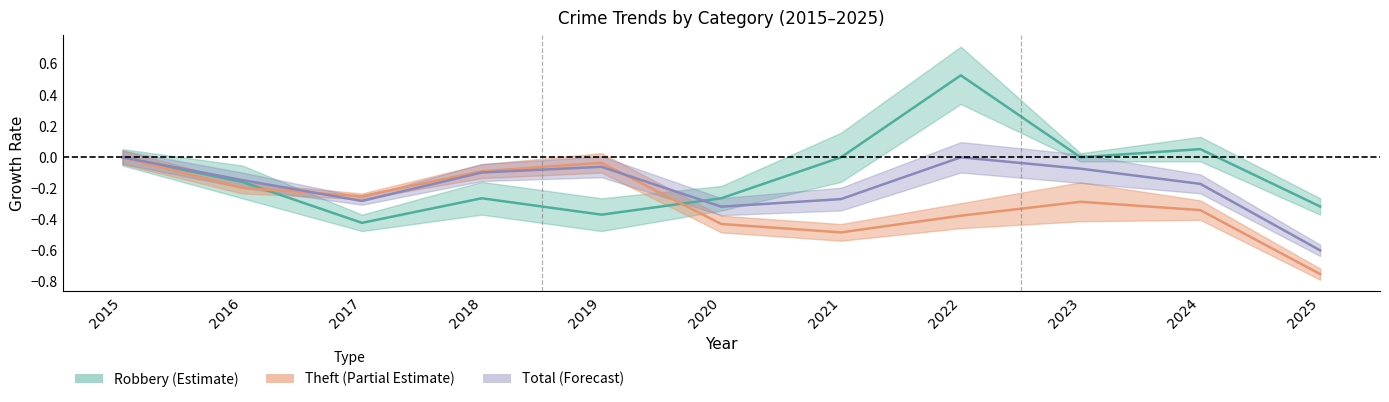

Count the number of data series in this chart.

3